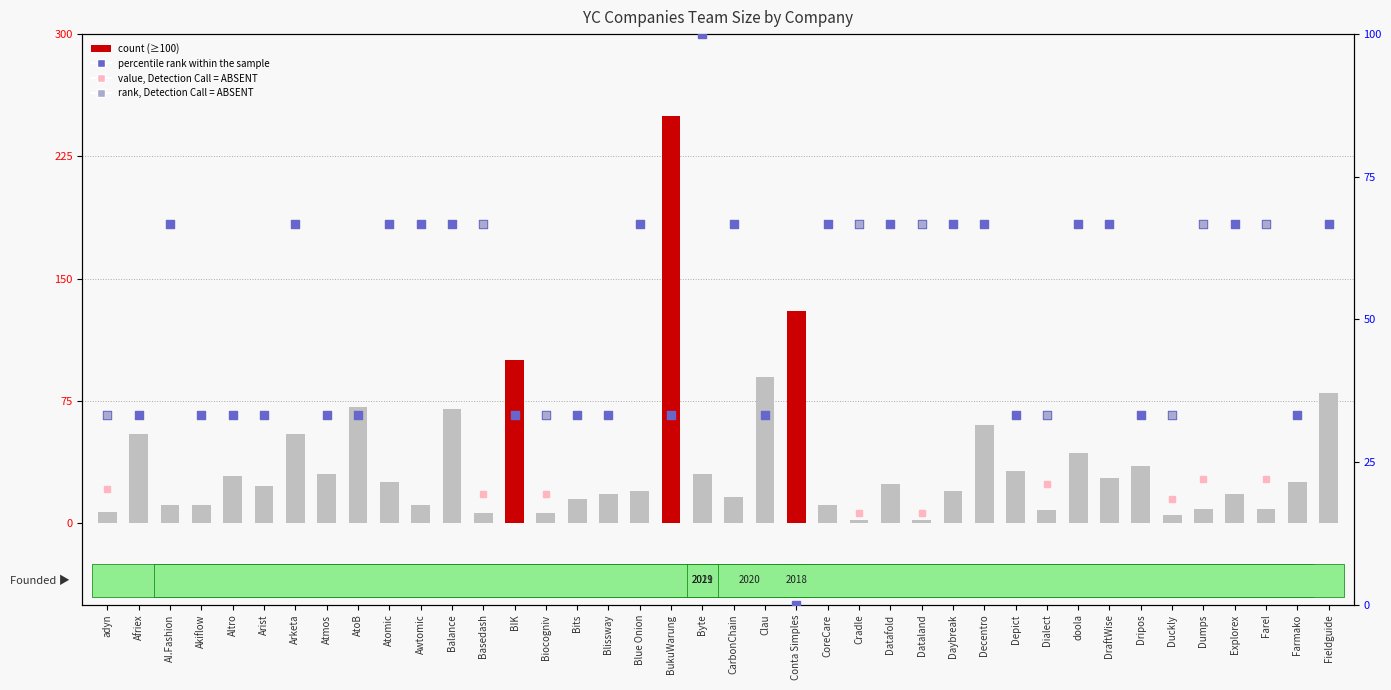

What is the change in value from adyn to Altro?

+22